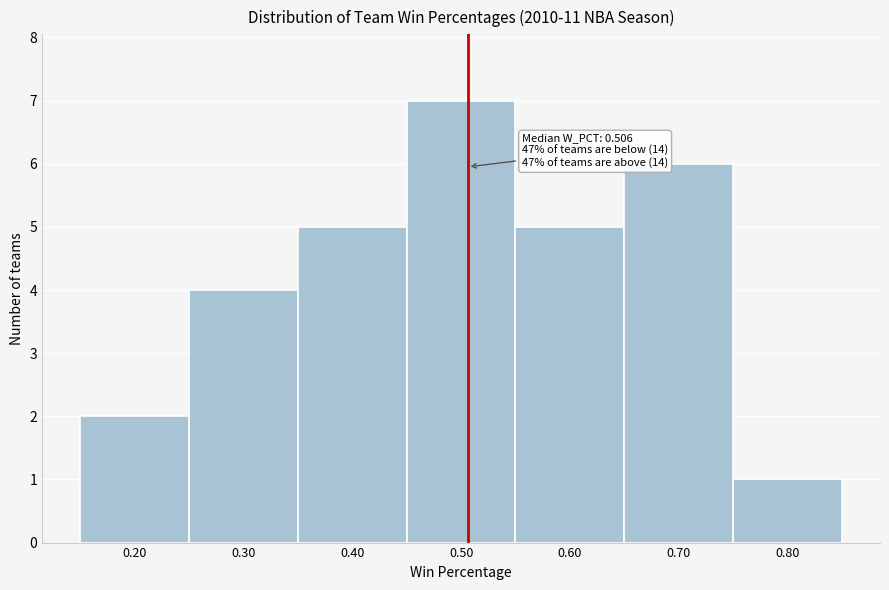

Over which range of the x-axis is the bar tallest?

0.45 to 0.55